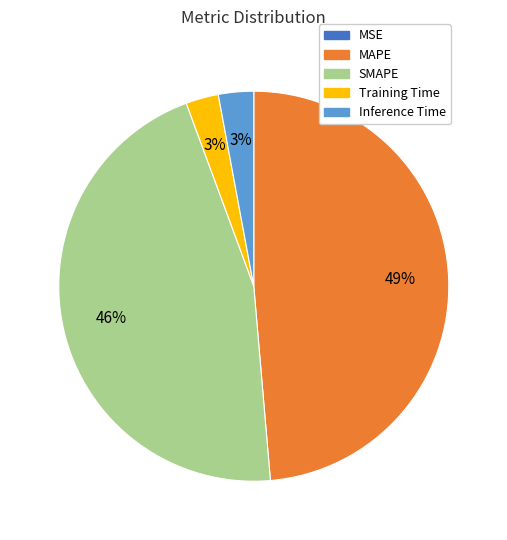

The Inference Time slice represents 3% of the pie. True or false?

True